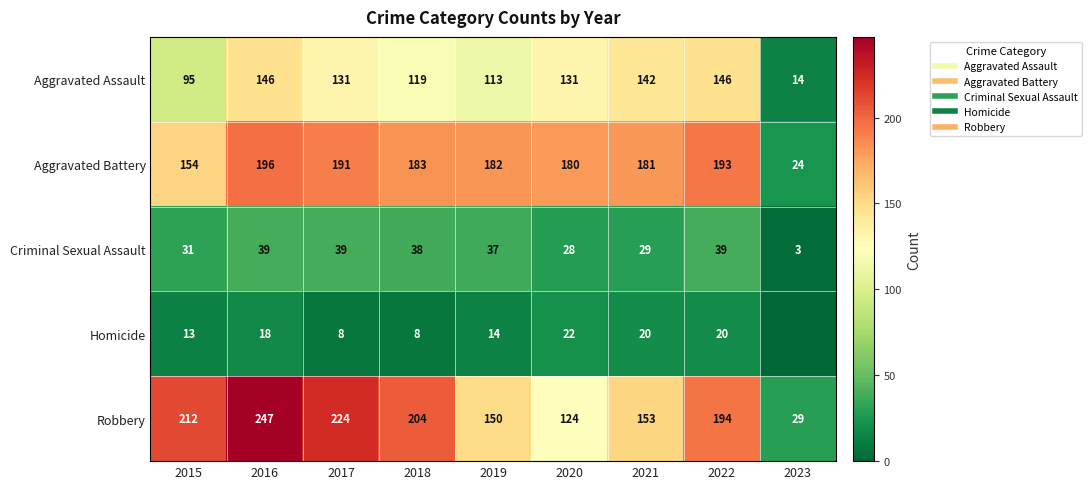

Is the value of Aggravated Assault at 2016 greater than the value of Homicide at 2021?

Yes